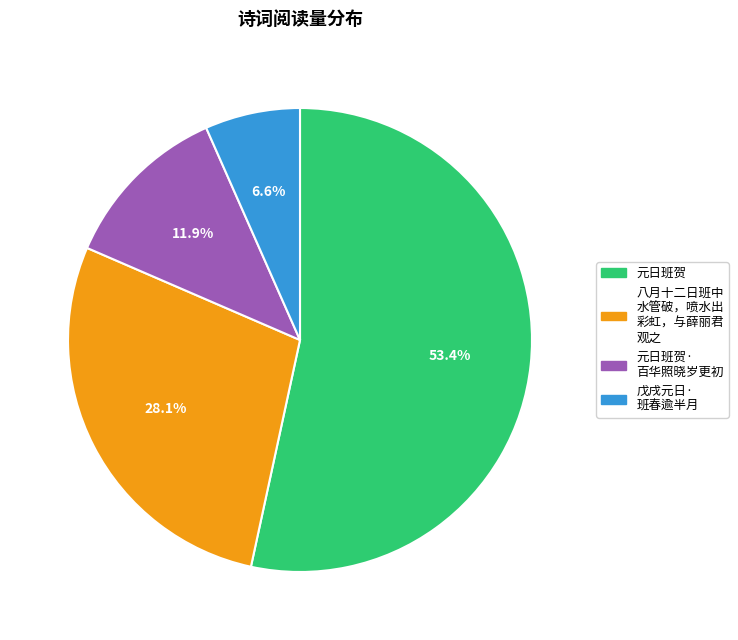

Is there any slice that represents more than half of the pie?

Yes